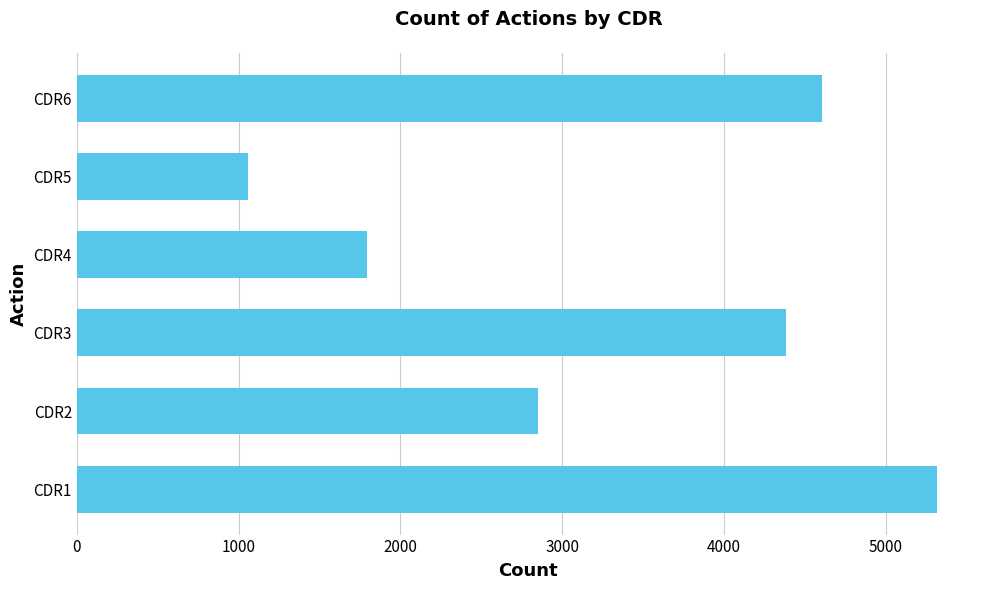

Are the bars horizontal?

Yes